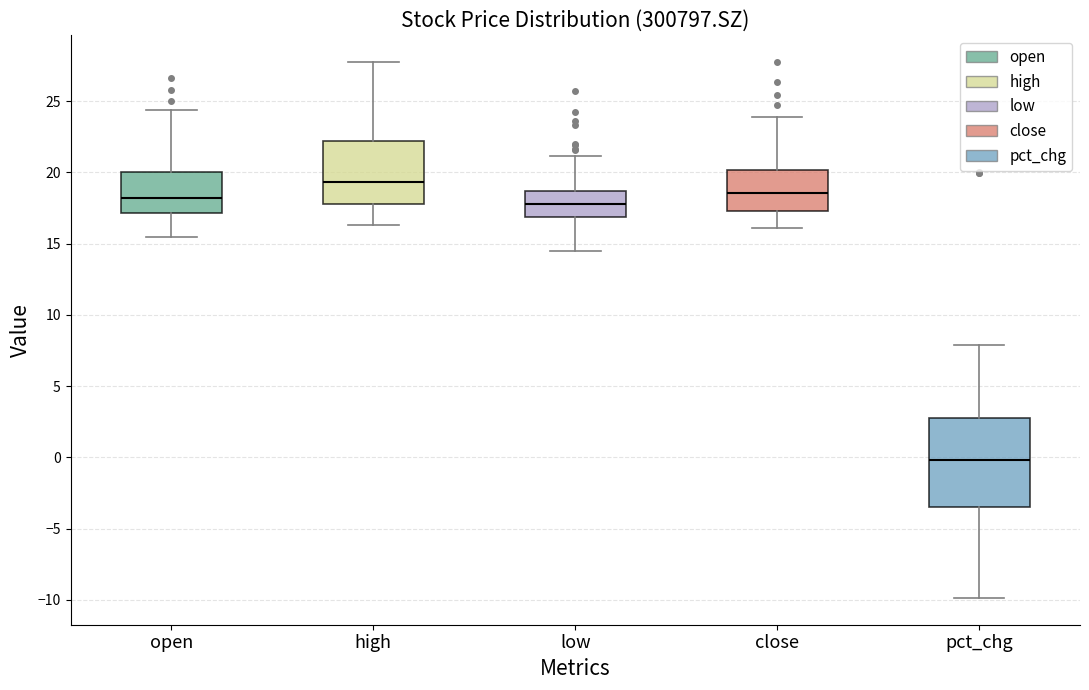

Which box's median line is the highest?

high